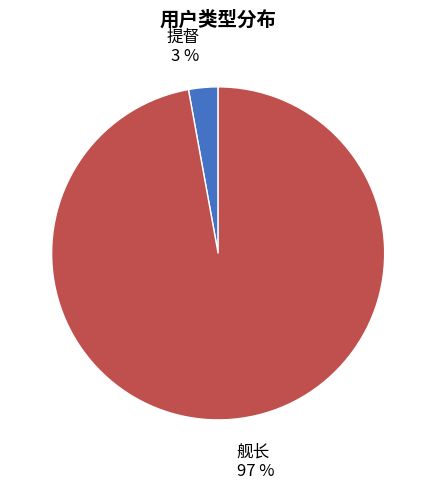

Is there any slice that represents more than half of the pie?

Yes